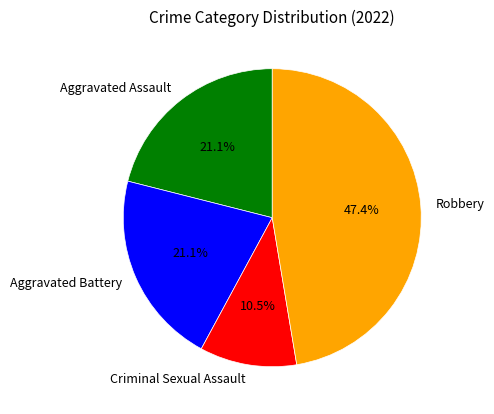

Approximately how many times larger is the value at Aggravated Battery compared to Aggravated Assault?

1.0